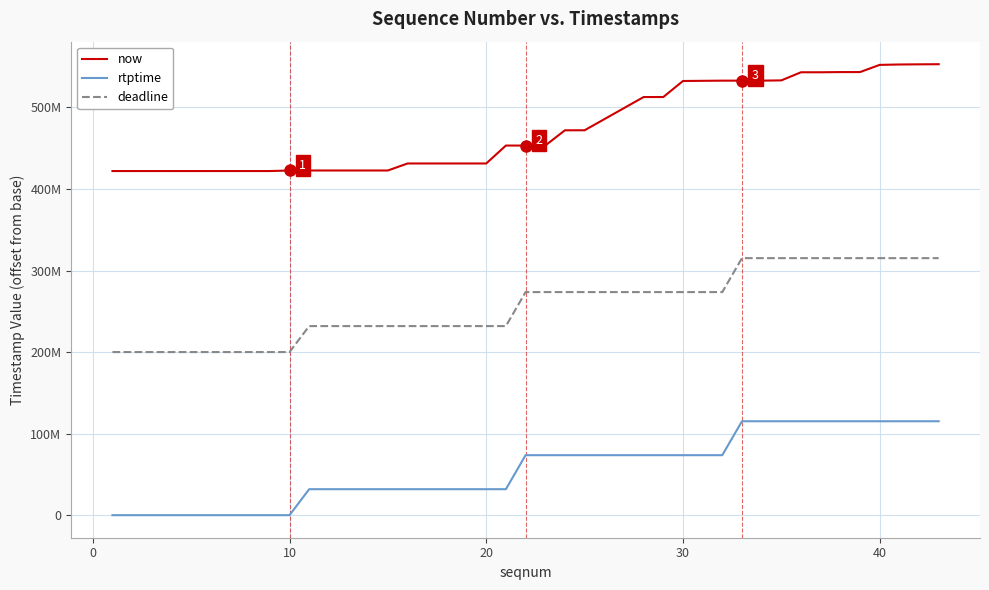

Does the chart have visible grid lines?

Yes